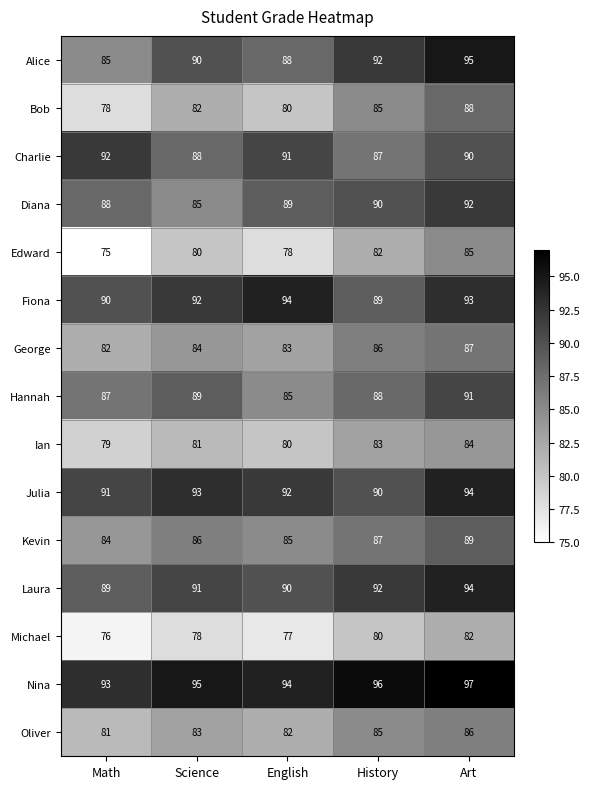

What is the sum of the Nina values at History and Art?

193